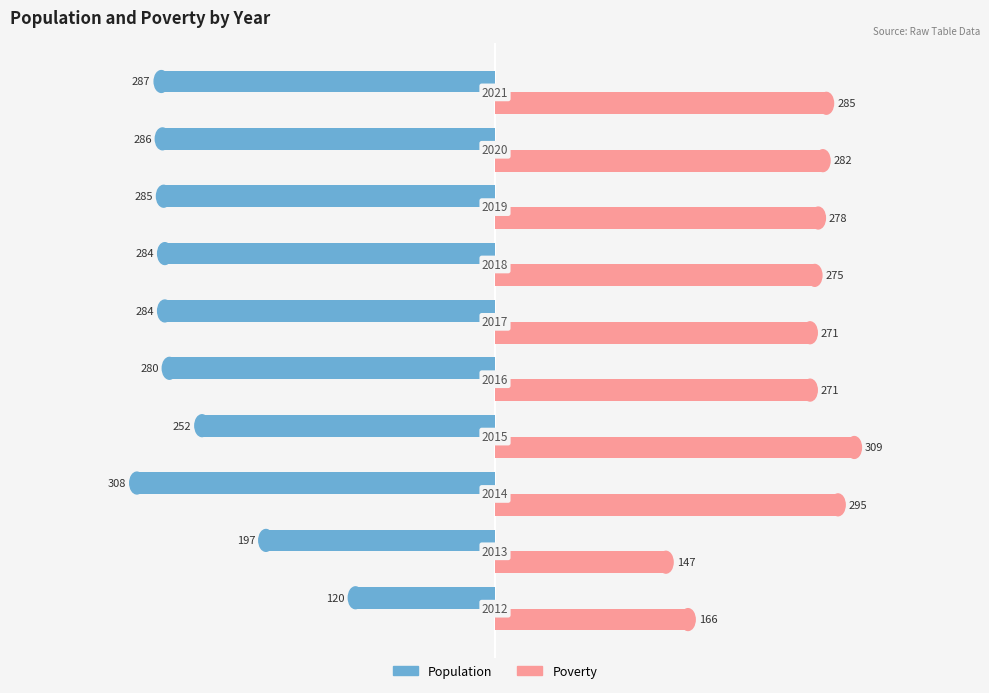

List the series in order of their peak value, lowest first.

Population, Poverty